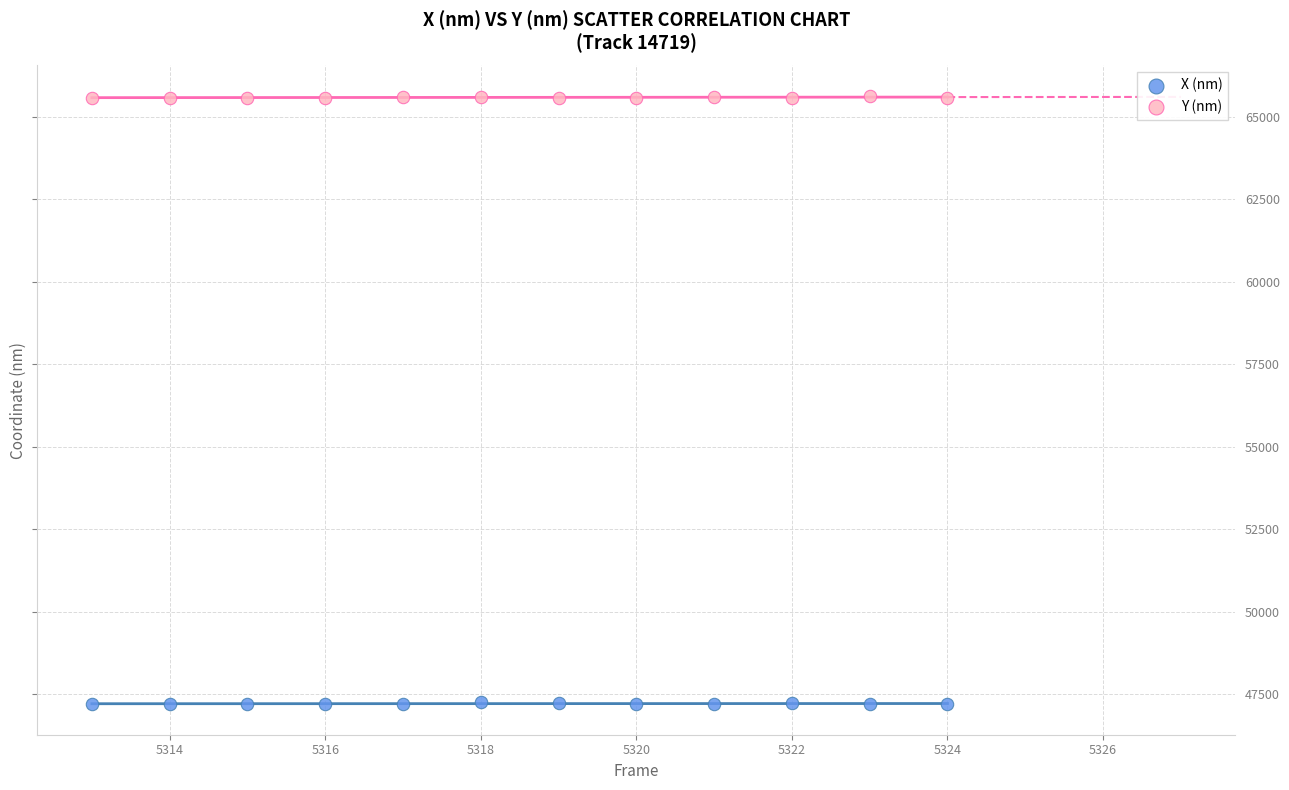

Which series contains the highest Y value?

Y (nm)